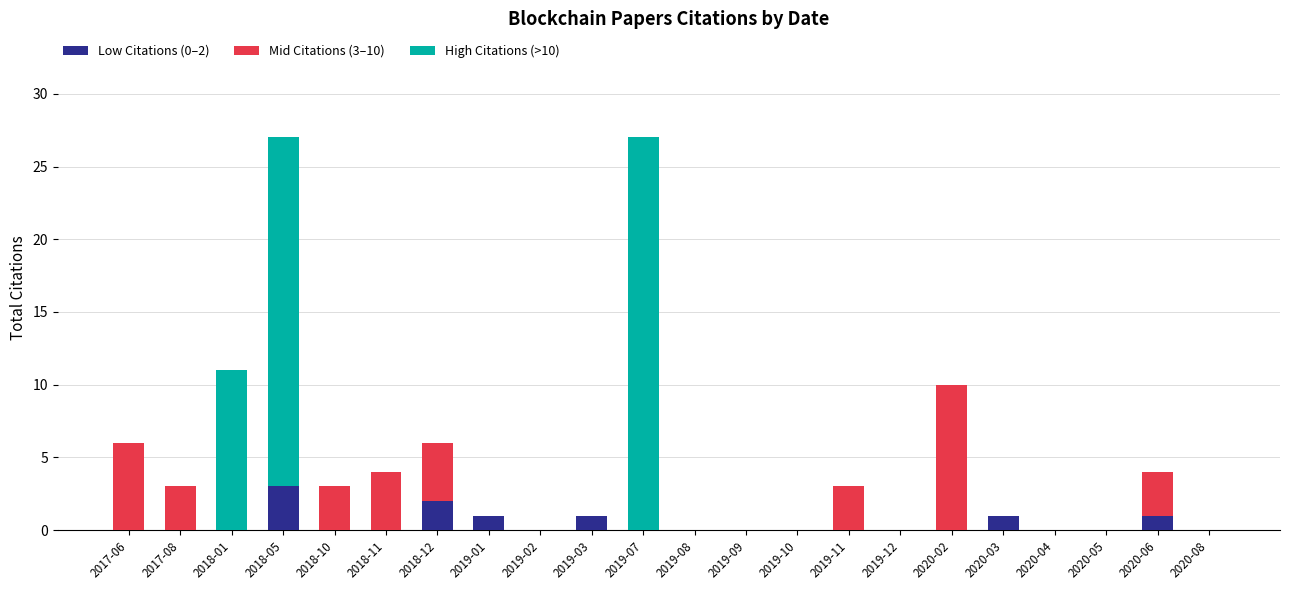

At which label does Low Citations (0–2) reach its peak?

2018-05